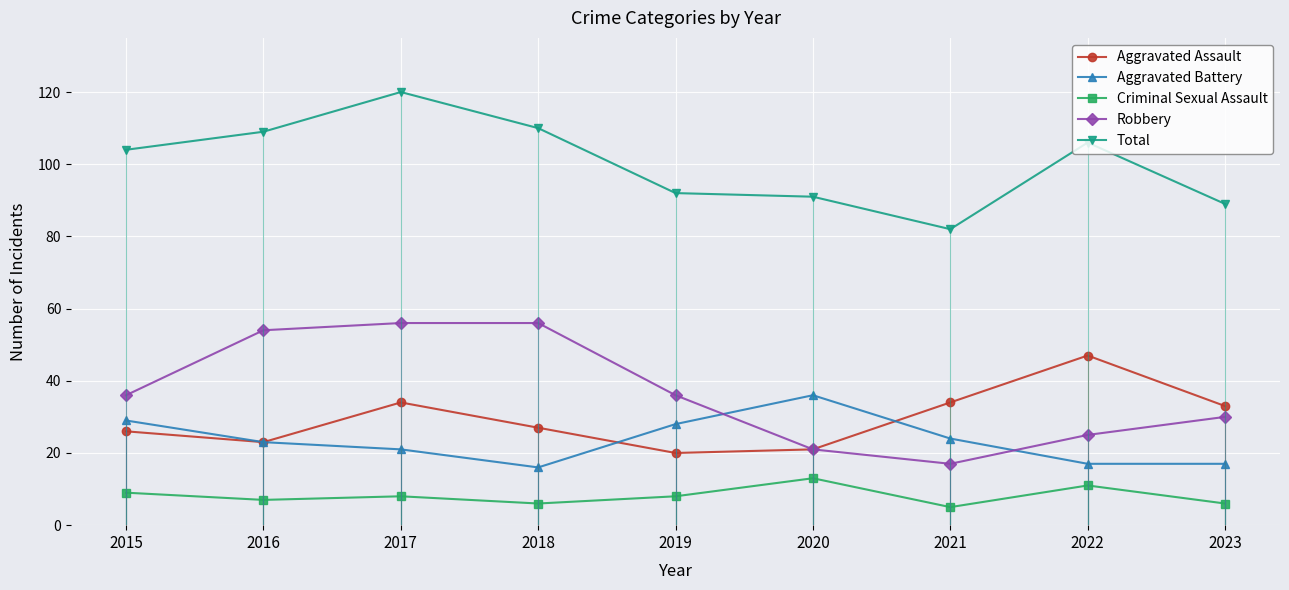

Reading left to right, transcribe all the data shown in this chart.

Aggravated Assault: 26	23	34	27	20	21	34	47	33
Aggravated Battery: 29	23	21	16	28	36	24	17	17
Criminal Sexual Assault: 9	7	8	6	8	13	5	11	6
Robbery: 36	54	56	56	36	21	17	25	30
Total: 104	109	120	110	92	91	82	106	89